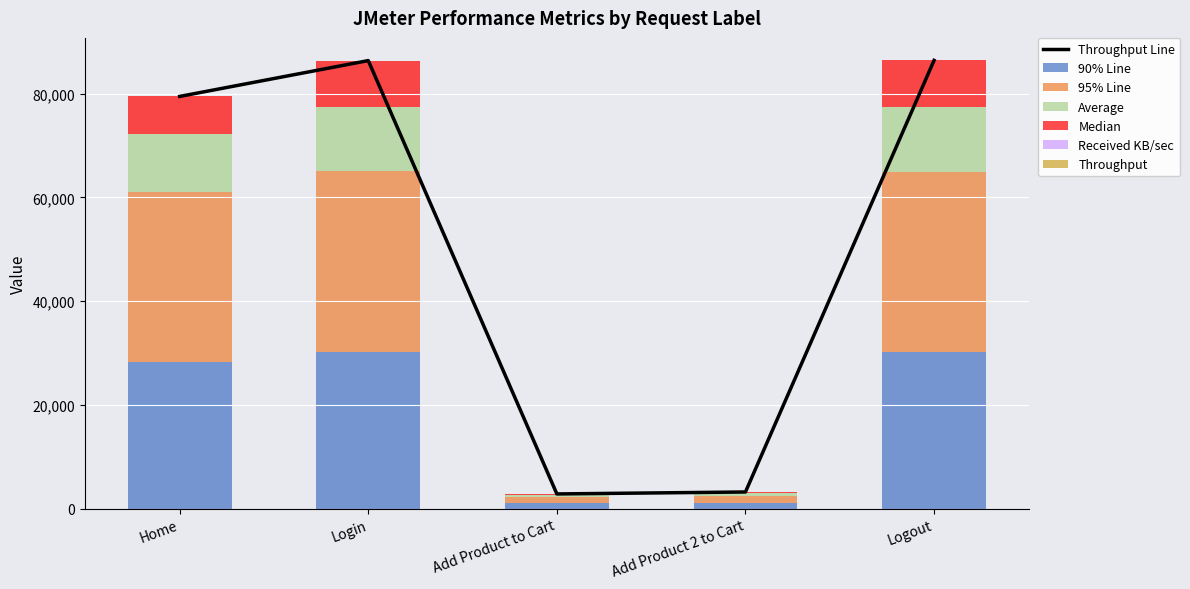

Rank the series by their maximum value, from highest to lowest.

95% Line, 90% Line, Average, Median, Received KB/sec, Throughput